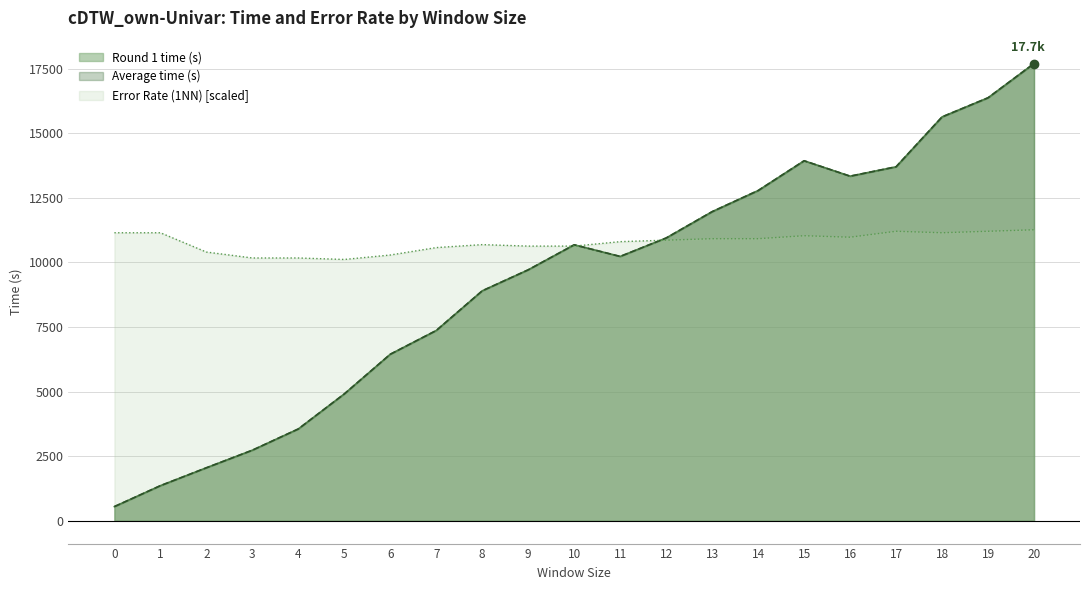

At which category is the sum across all series the highest?

20